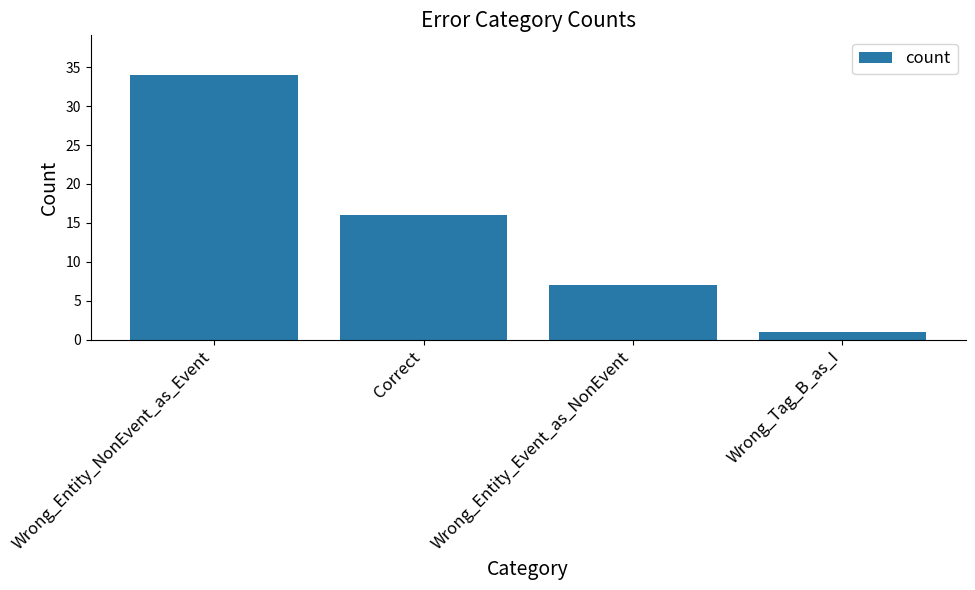

Reading left to right, what are all the values shown in this chart?

Wrong_Entity_NonEvent_as_Event=34	Correct=16	Wrong_Entity_Event_as_NonEvent=7	Wrong_Tag_B_as_I=1